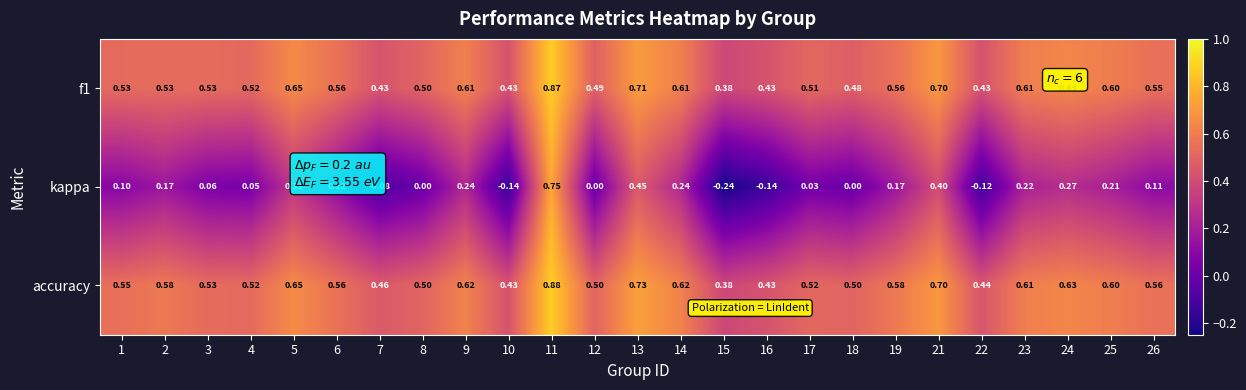

At how many categories does at least one series exceed 0?

25